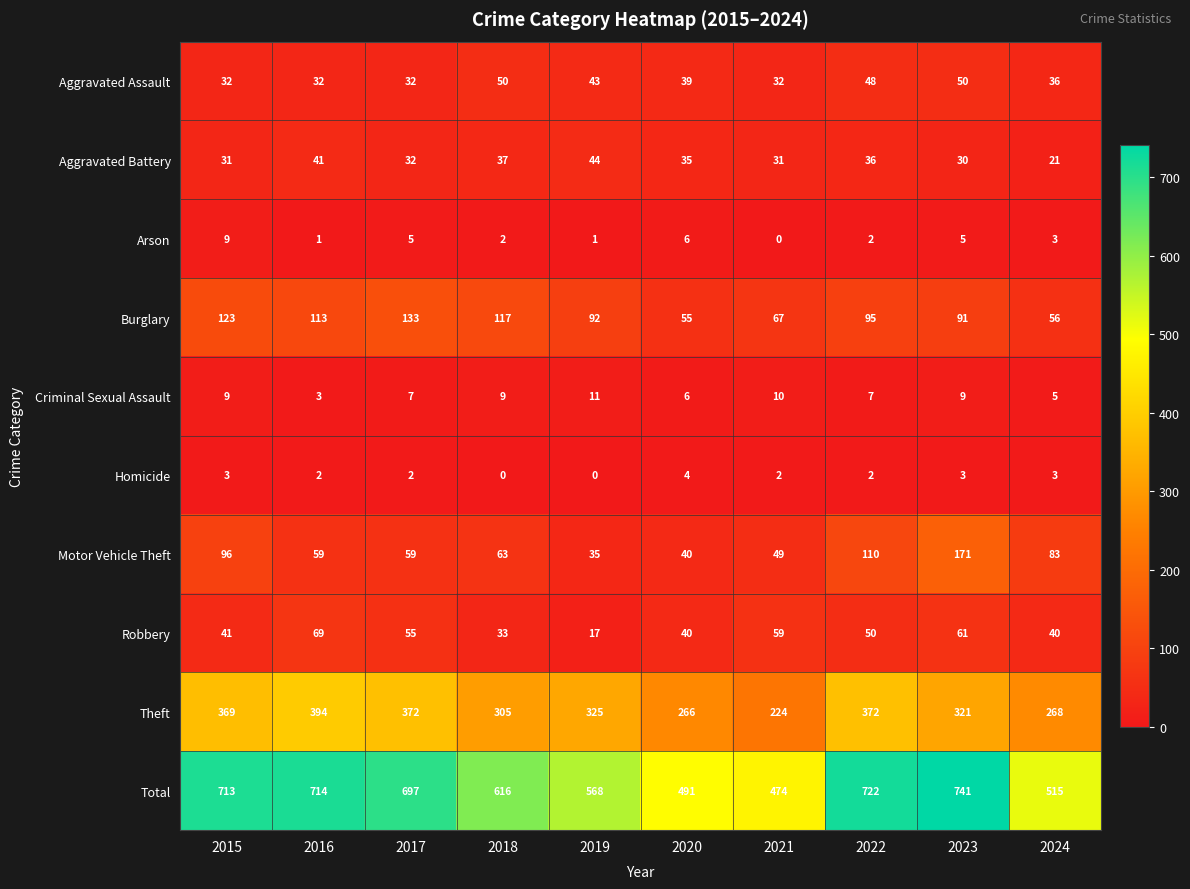

At 2018, list the series in order from smallest to largest.

Homicide, Arson, Criminal Sexual Assault, Robbery, Aggravated Battery, Aggravated Assault, Motor Vehicle Theft, Burglary, Theft, Total